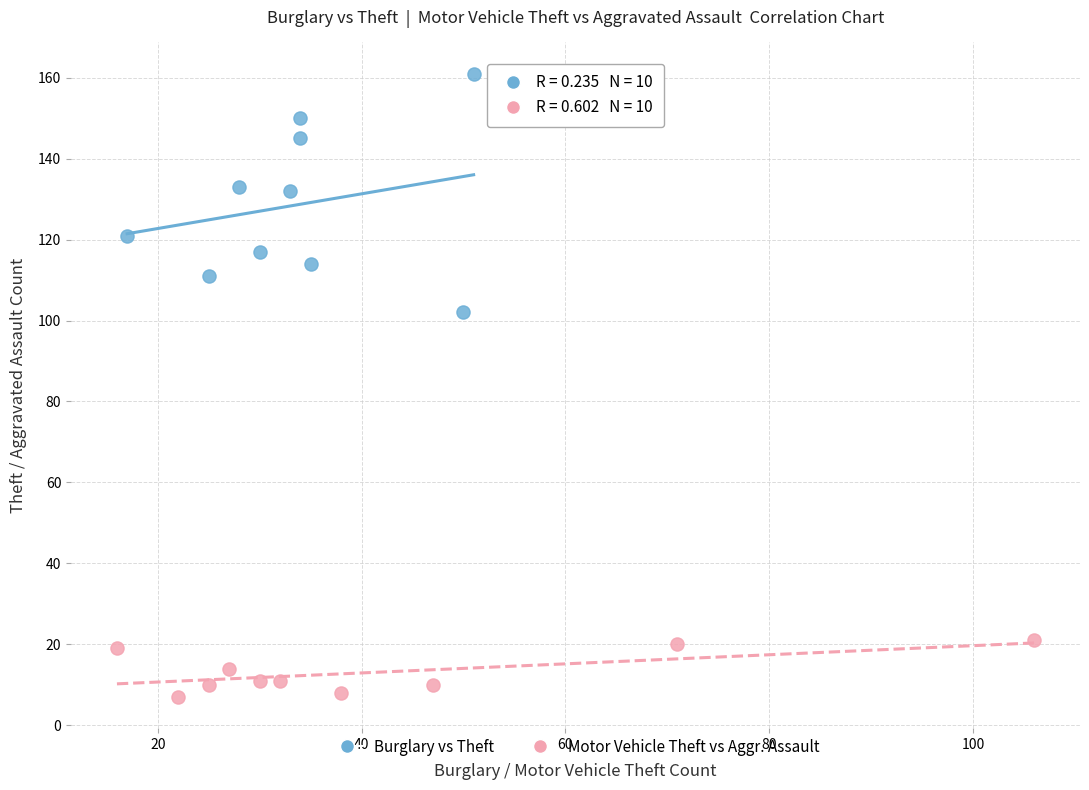

Which series contains the highest Y value?

Burglary vs Theft